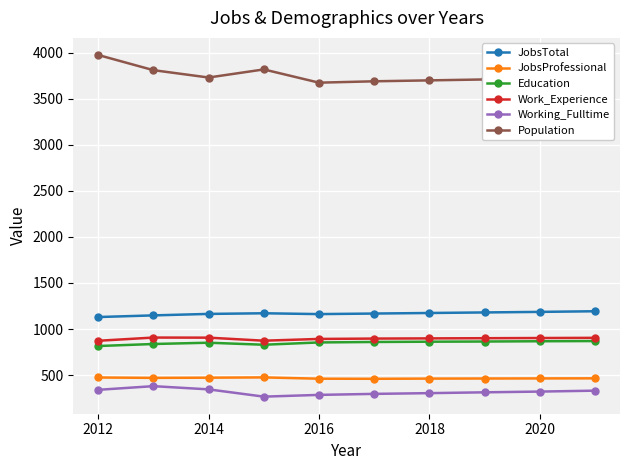

What is the value of the Work_Experience point at the 4th from the left?

873